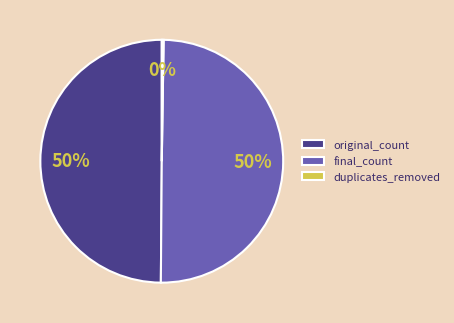

To the nearest percent, what is the difference between the largest and smallest slice percentages?

50%